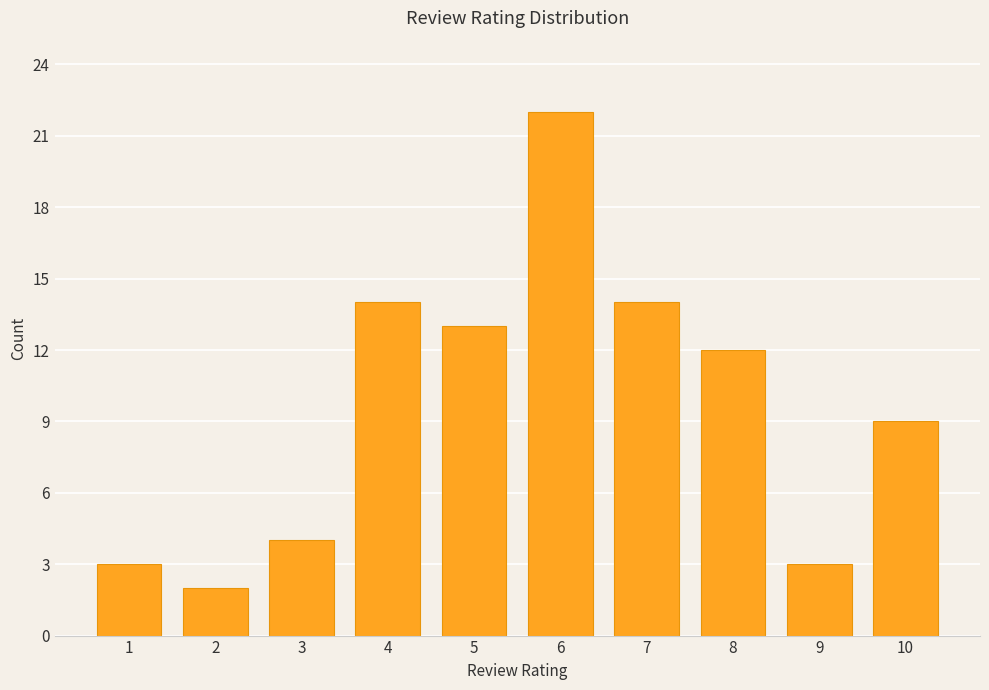

At which category does the chart reach its peak across all series?

6